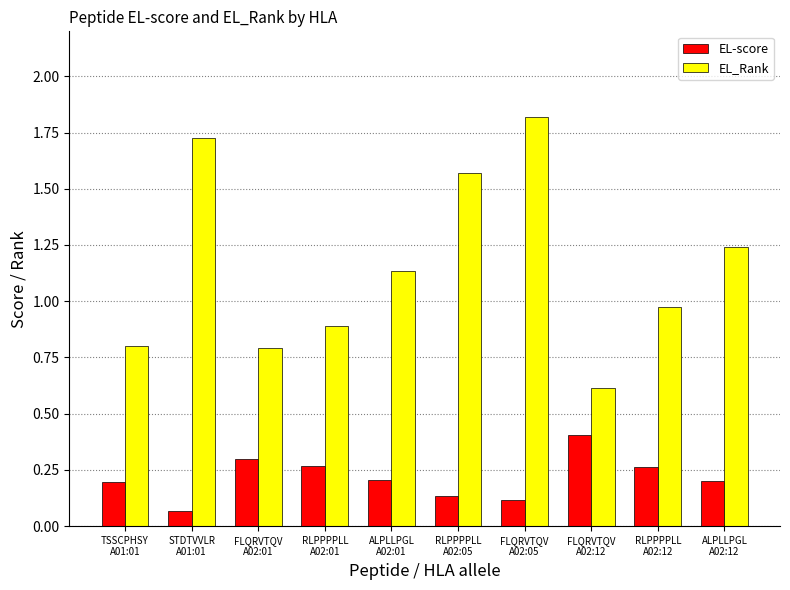

The value of EL-score at RLPPPPLL
A02:05 is 0.2. True or false?

False